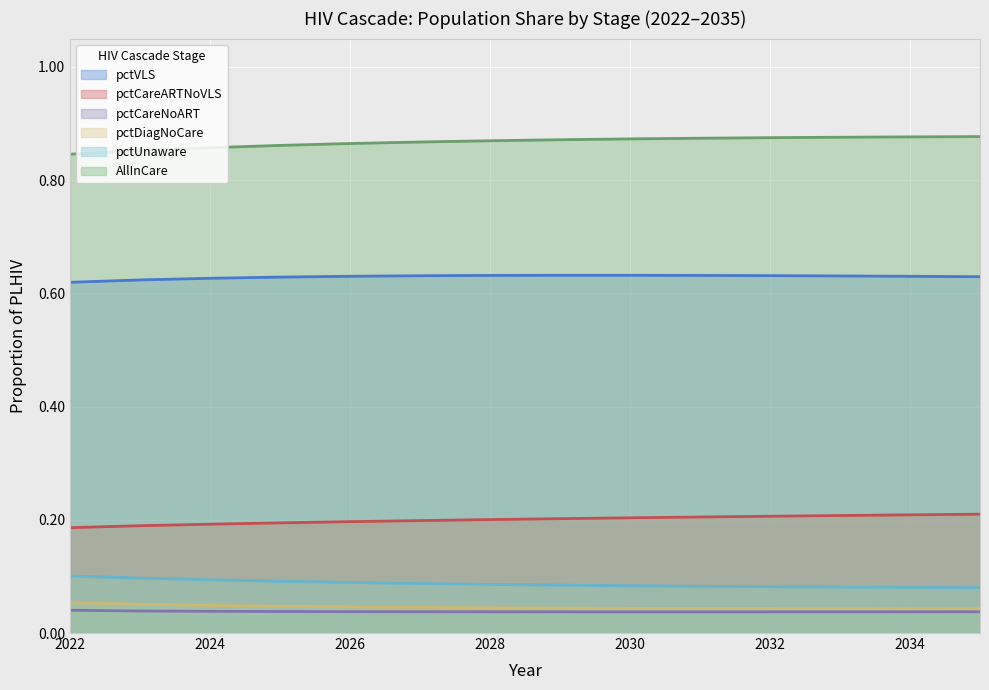

What is the sum of the pctVLS values at 2034 and 2033?

1.3